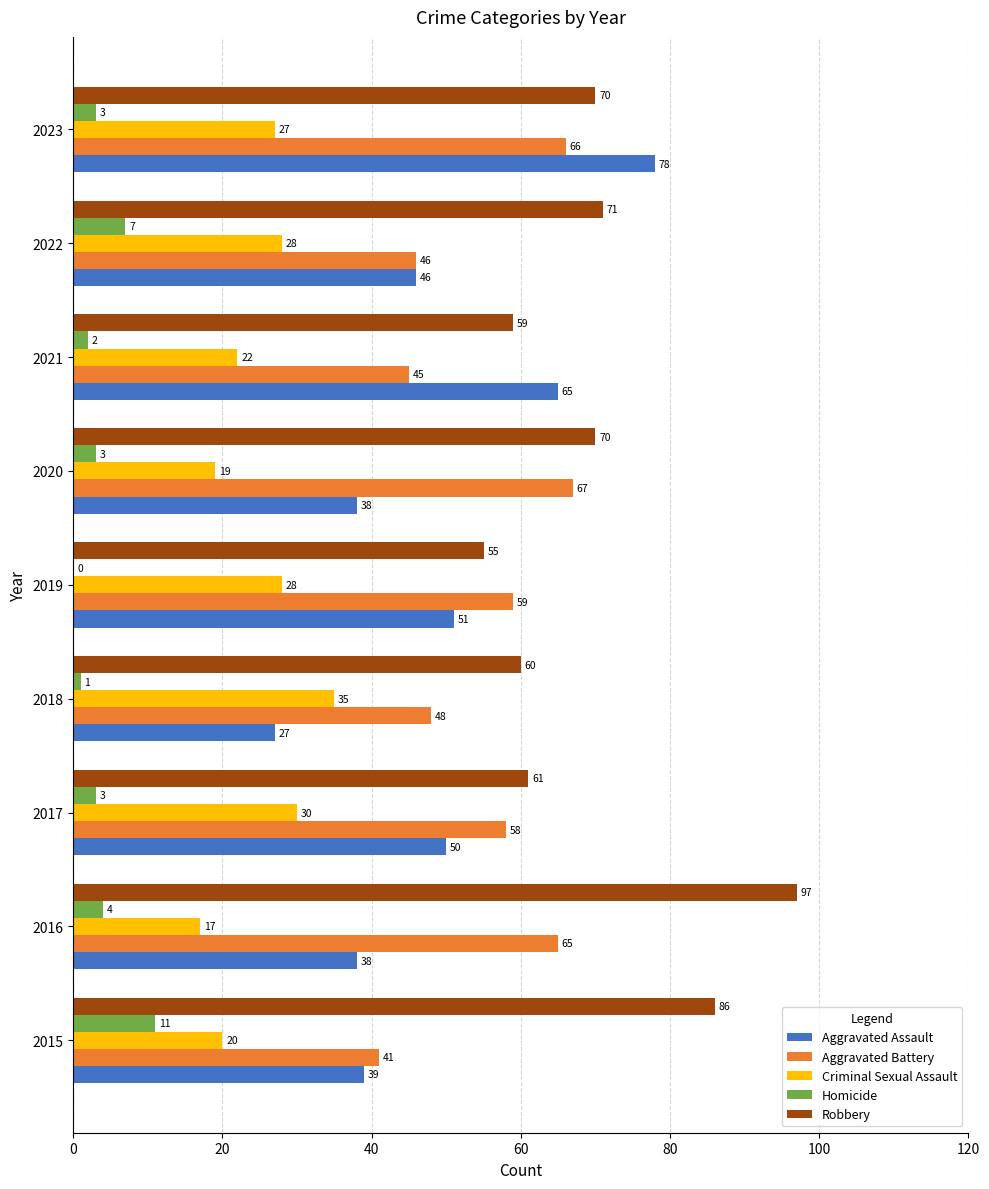

At which category is the sum across all series the highest?

2023